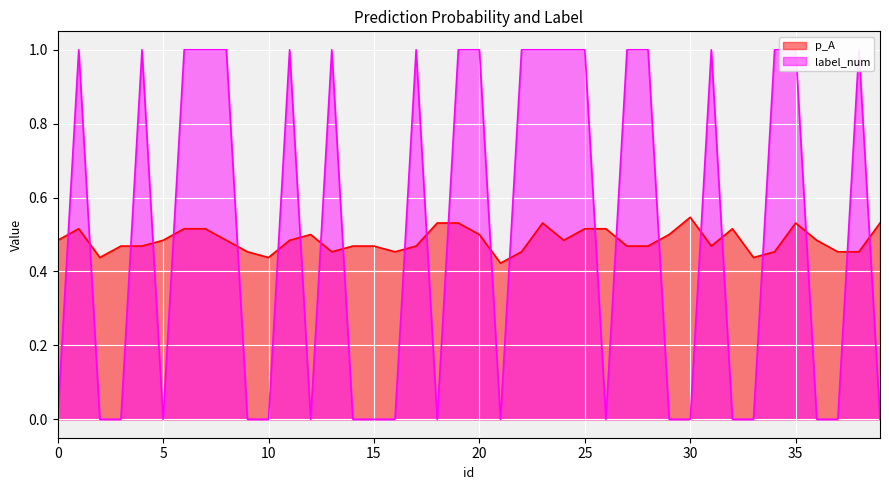

True or false: p_A and label_num intersect in this chart.

True